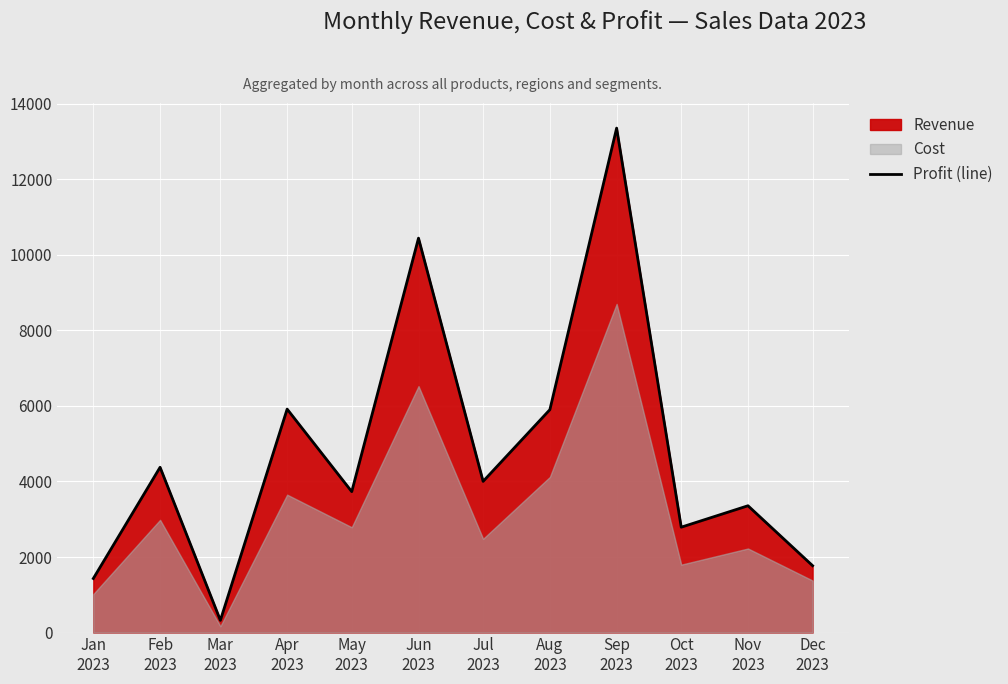

What is the minimum value shown in the chart?

323.2